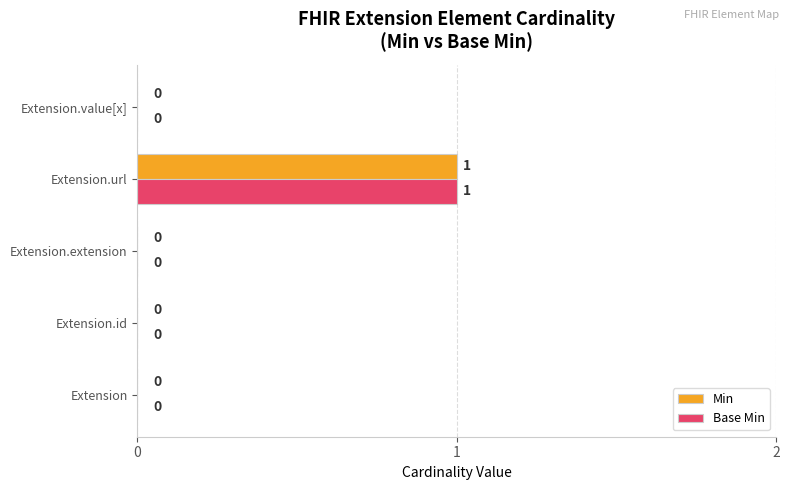

At which category is the sum across all series the highest?

Extension.url